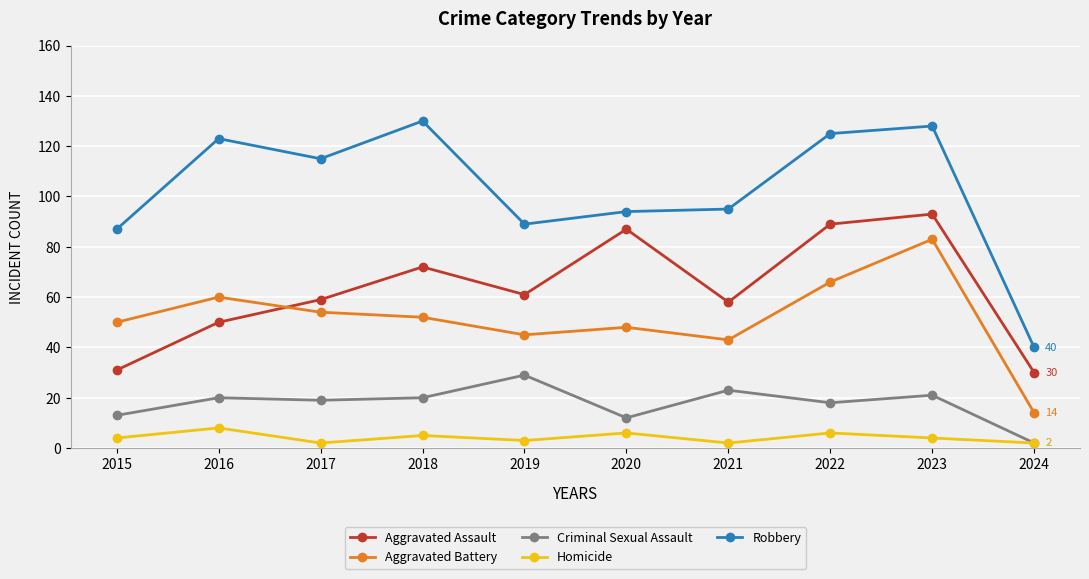

What is the difference between the second highest and second lowest values in the Homicide series?

4